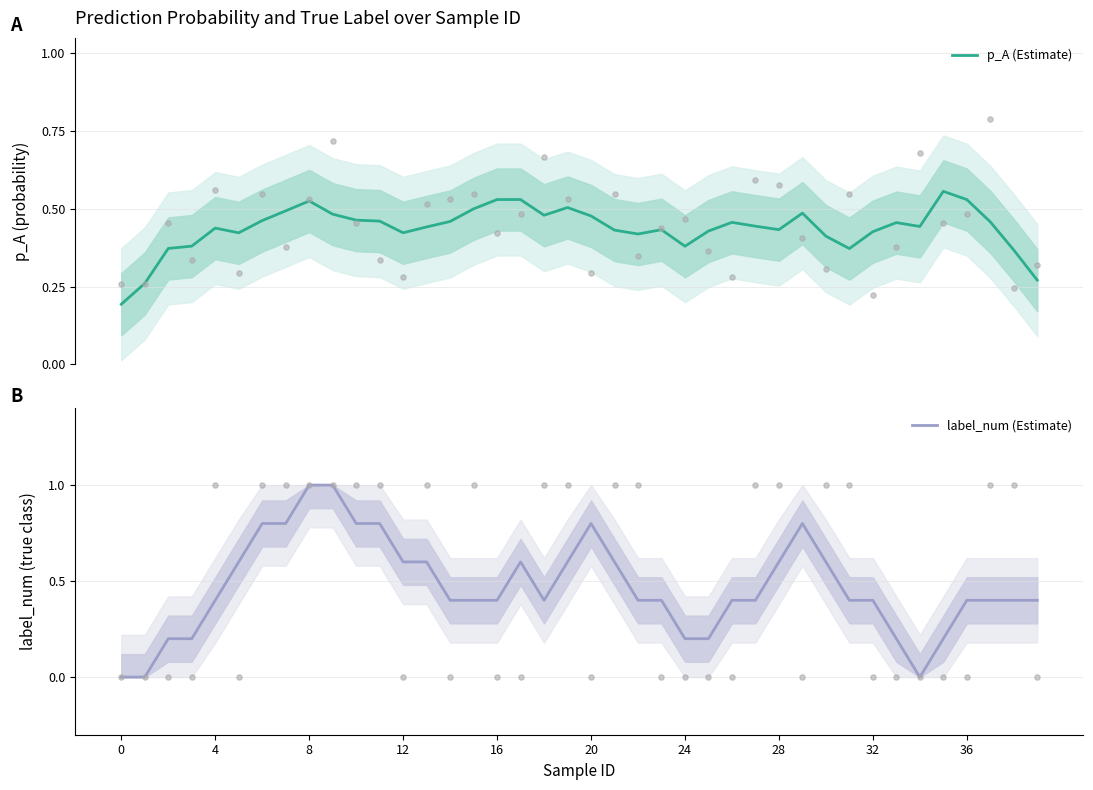

Which series has the widest spread of Y values?

label_num (Estimate)